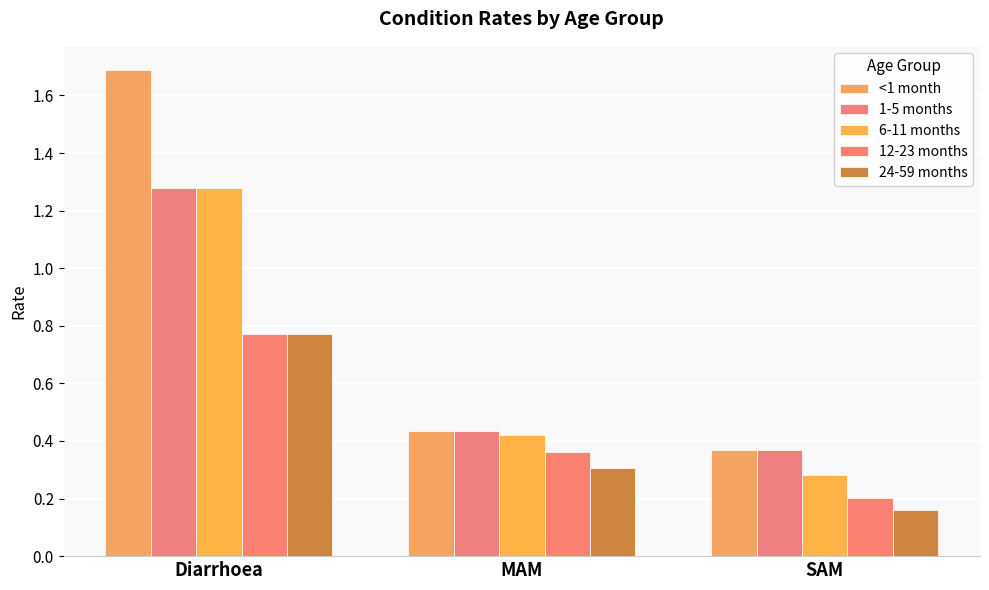

At how many categories does at least one series exceed 0?

3